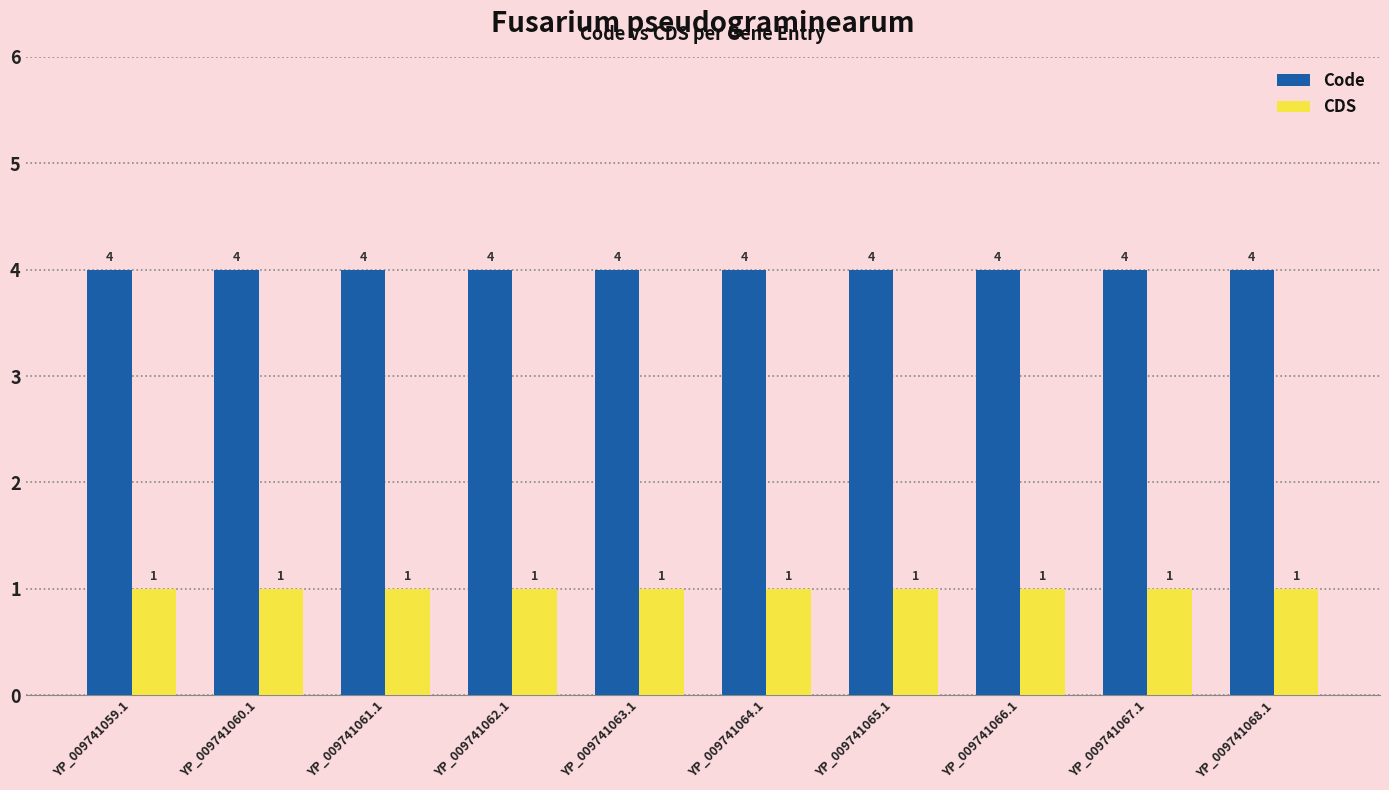

Which series has the largest total across all categories?

Code